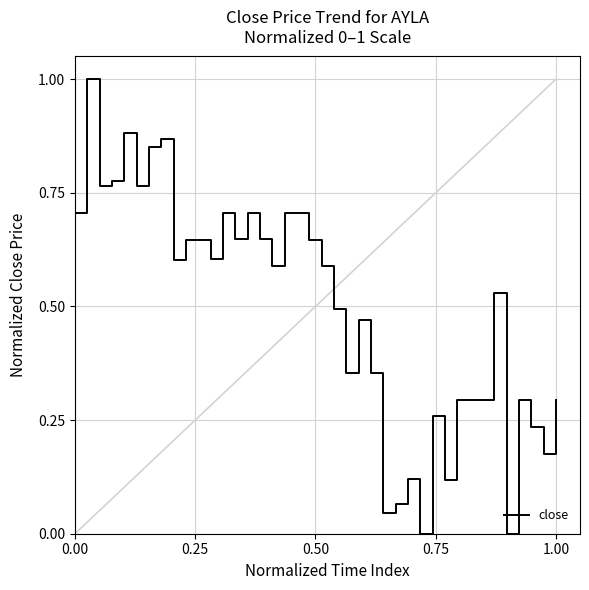

What is the maximum value shown in the chart?

1.0